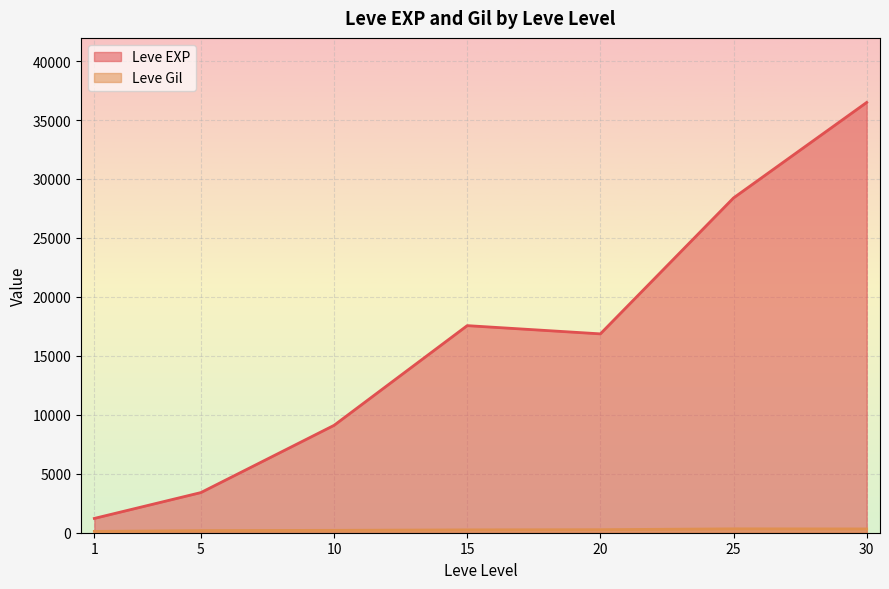

What is the maximum value shown in the chart?

36492.5